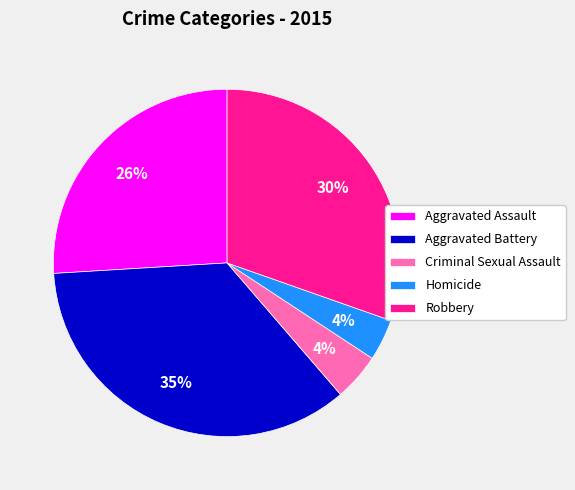

To the nearest percent, what portion does Aggravated Battery represent?

35%